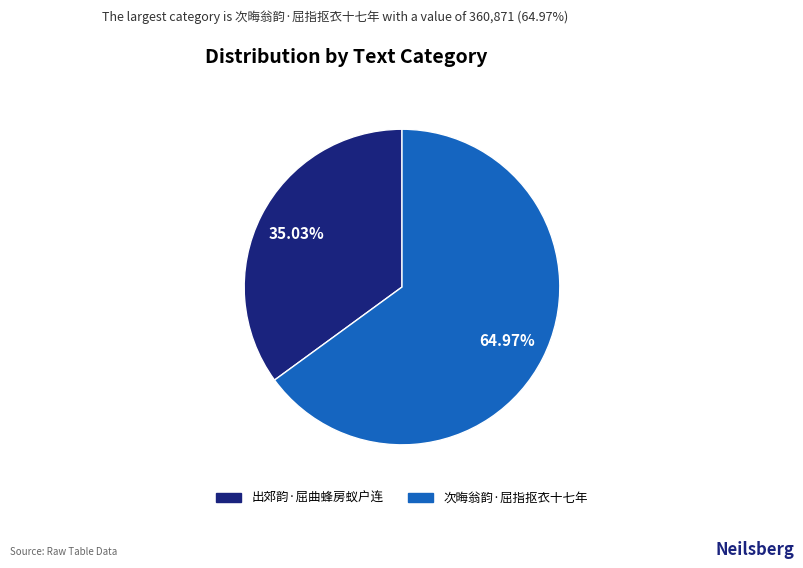

Combined, what portion of the pie is 次晦翁韵·屈指抠衣十七年 and 出郊韵·屈曲蜂房蚁户连?

100.0%